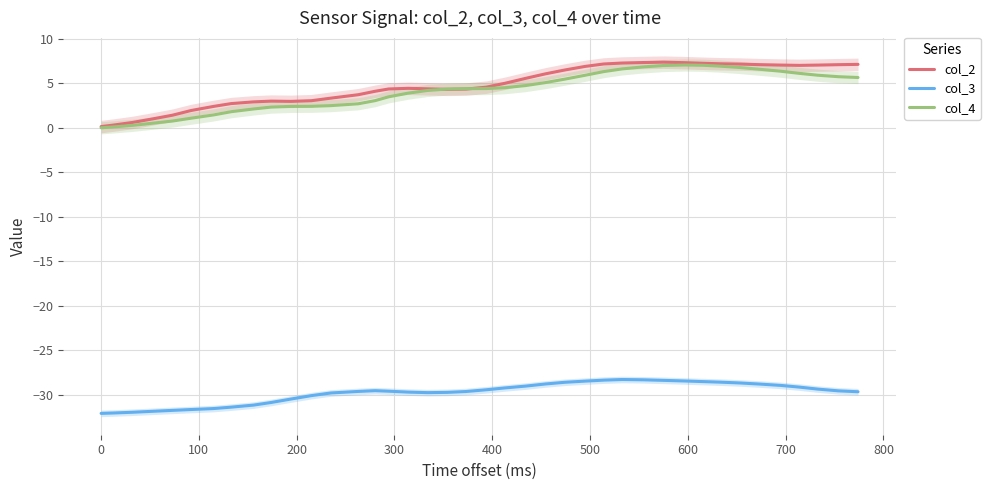

How many data points in col_3 are less than -29?

27